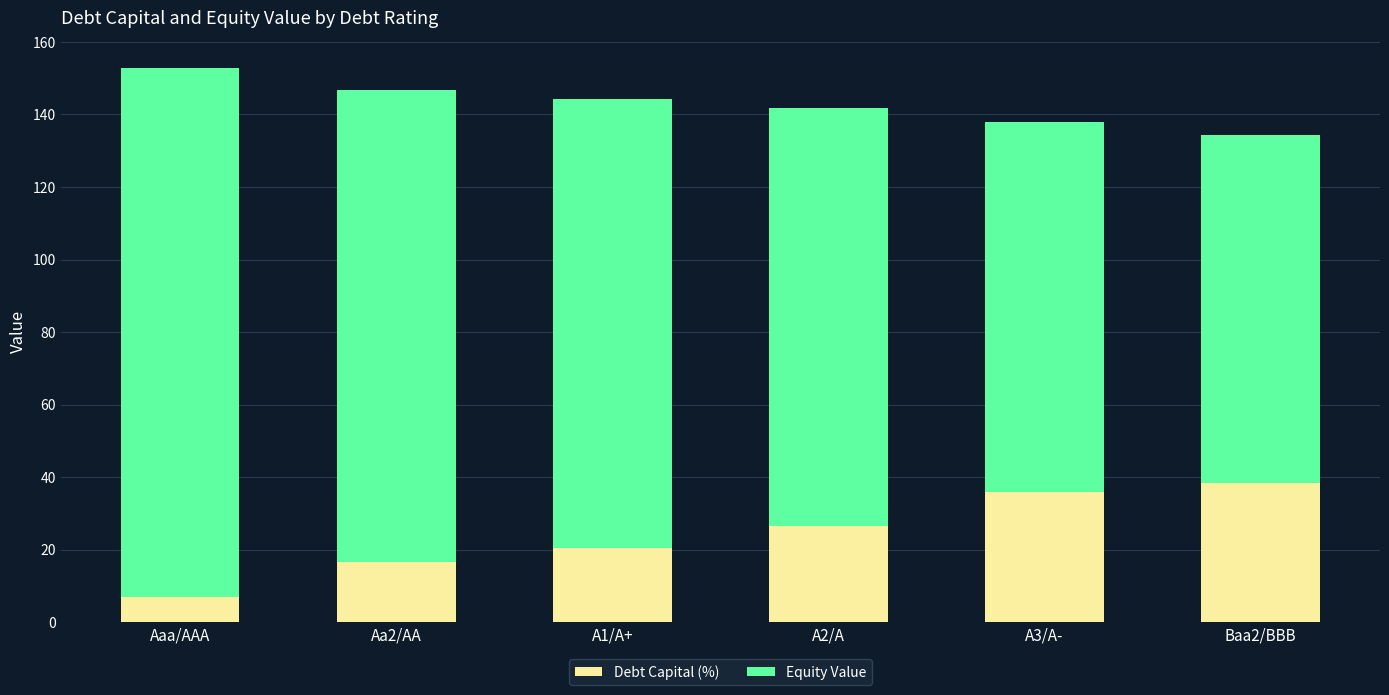

Read the Debt Capital (%) value at Aaa/AAA.

7.0